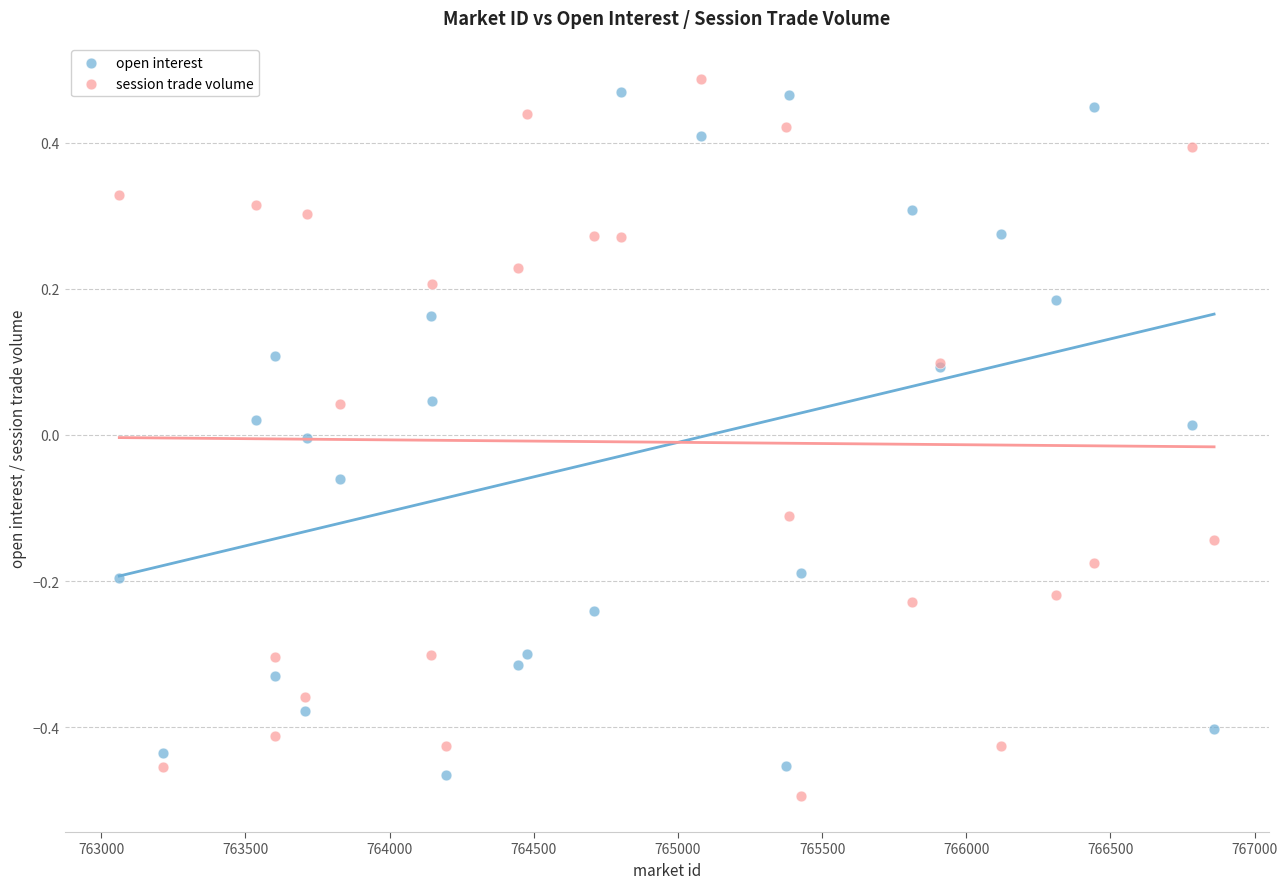

What are all the series names shown in the legend?

open interest, session trade volume